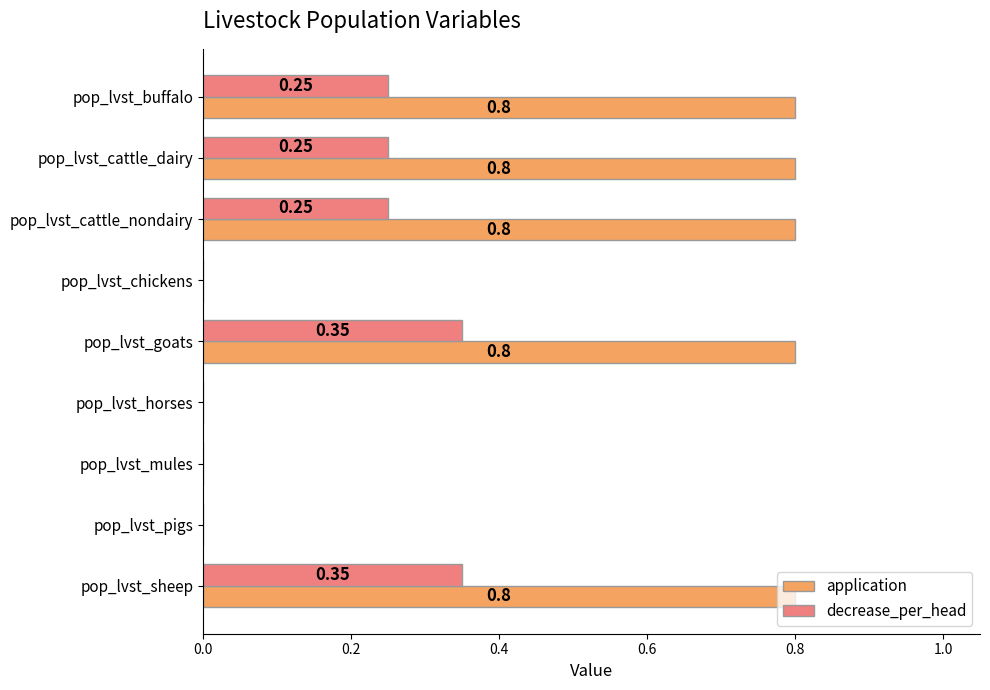

What are all the series names shown in the legend?

application, decrease_per_head